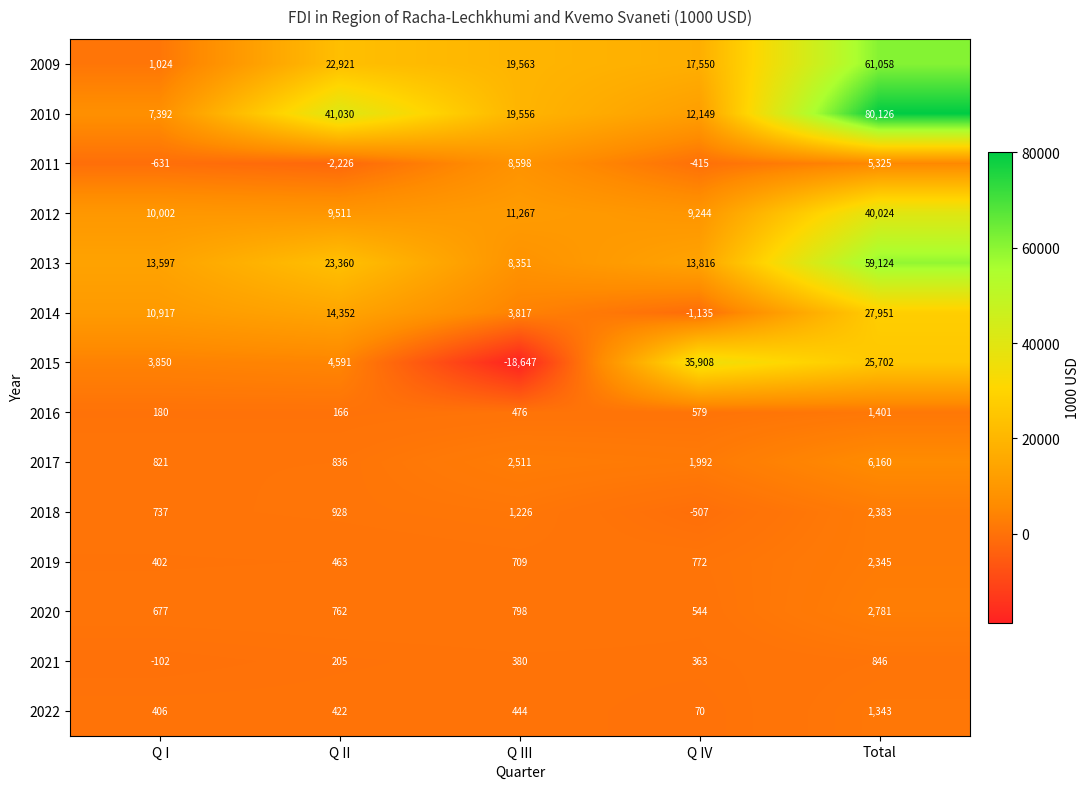

Which label corresponds to the largest value in the chart?

Total